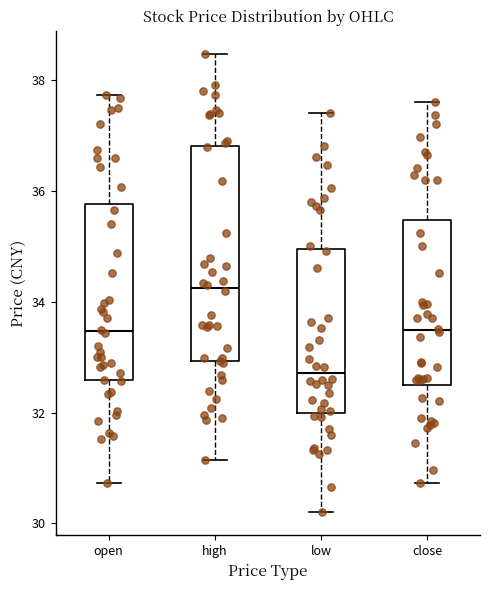

Reading left to right, transcribe this box plot: for each box, give where its median line is, the range the box spans, and where its two whiskers end, as read against the y-axis. The values are not printed on the chart, so give them approximately, as read against the axis.

open: median 33.4, box 32.6 to 35.8, whiskers 30.8 to 37.8
high: median 34.2, box 33.0 to 36.8, whiskers 31.2 to 38.4
low: median 32.8, box 32.0 to 35.0, whiskers 30.2 to 37.4
close: median 33.4, box 32.6 to 35.4, whiskers 30.8 to 37.6